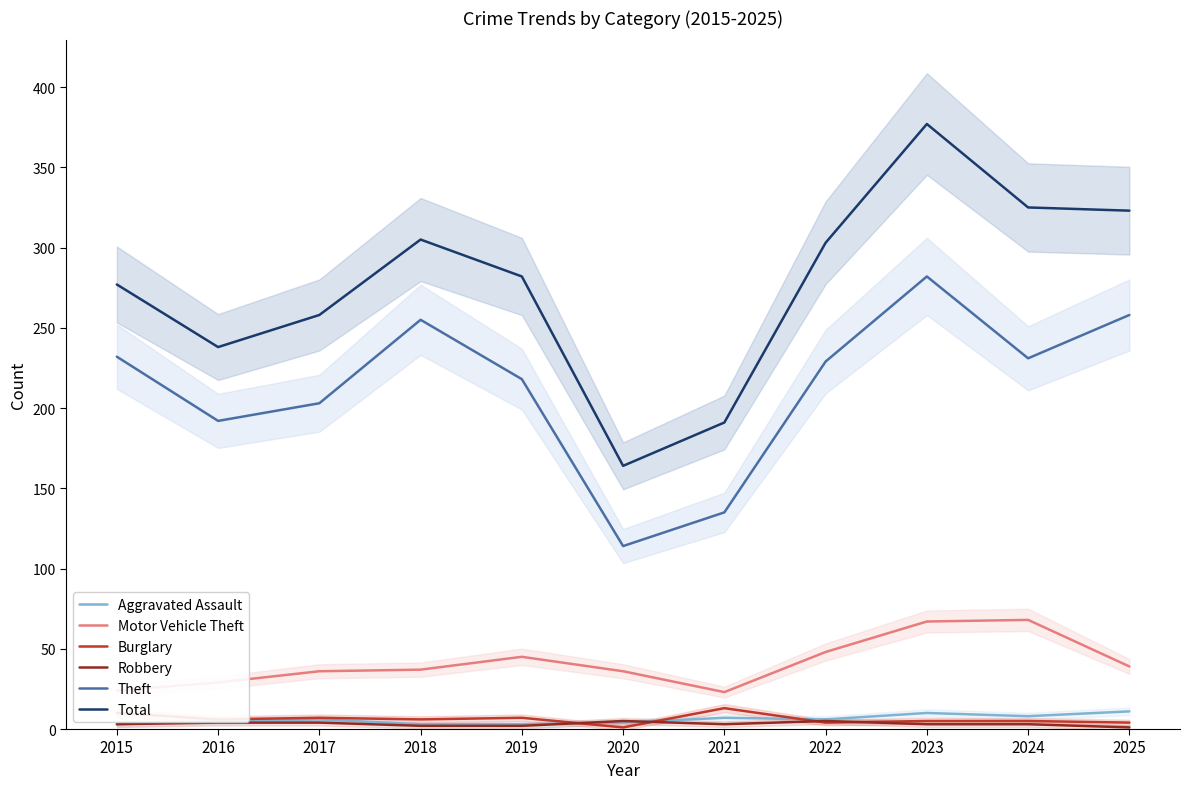

Which series has the largest range (max minus min)?

Total